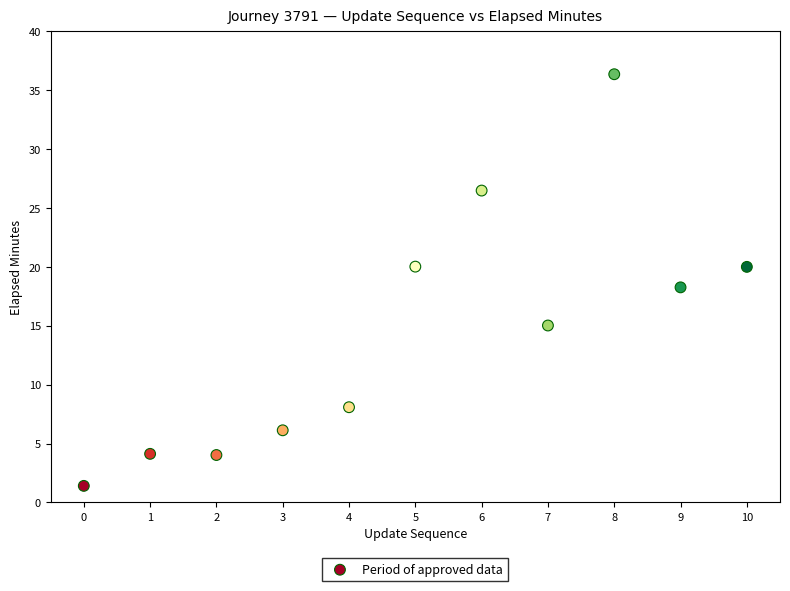

What is the range of Y values (max minus min)?

35.0